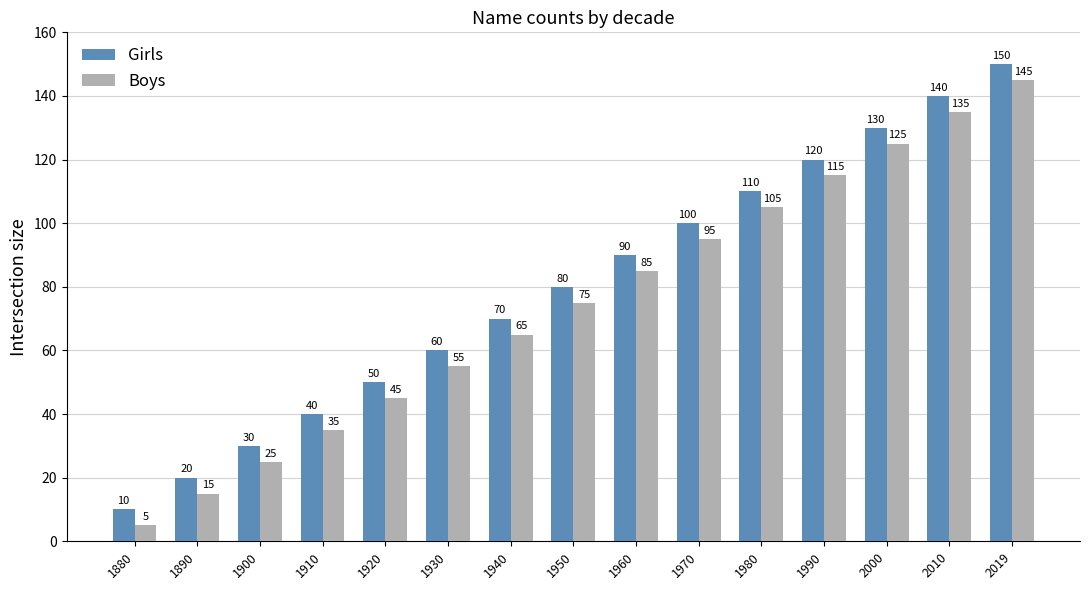

Is it true that Girls equals 90 at 1960?

True